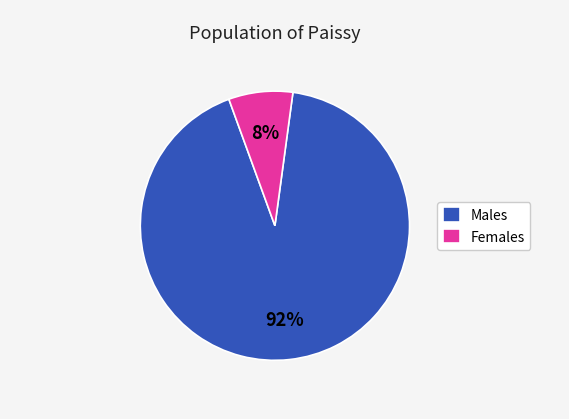

To the nearest percent, what percentage of the pie is Males?

92%